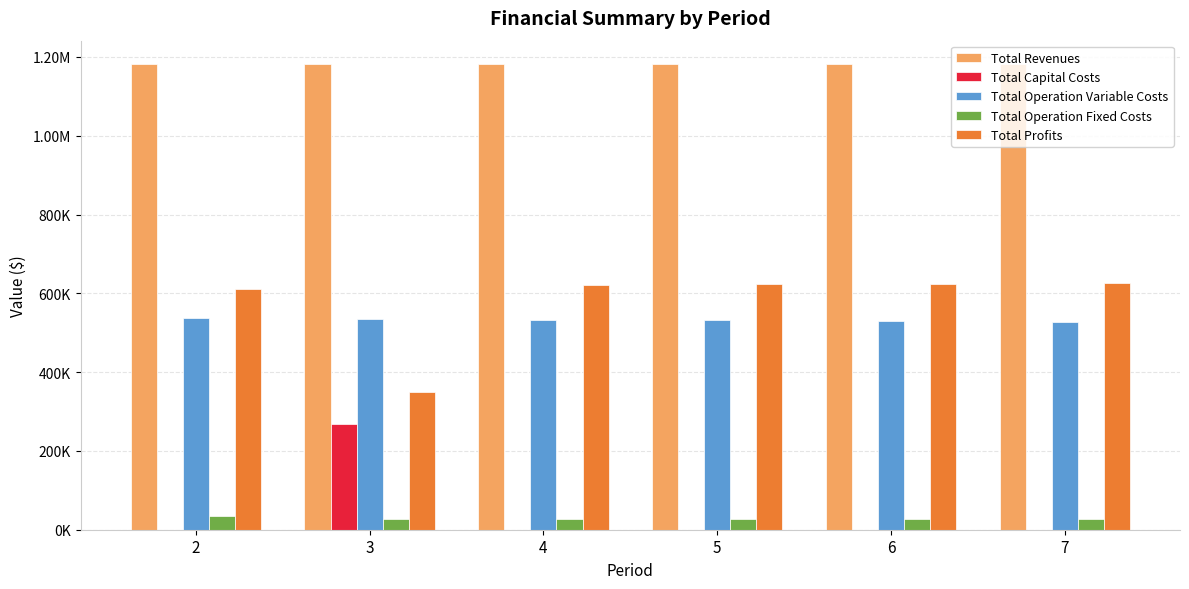

Are the bars grouped side by side (vs. stacked)?

Yes